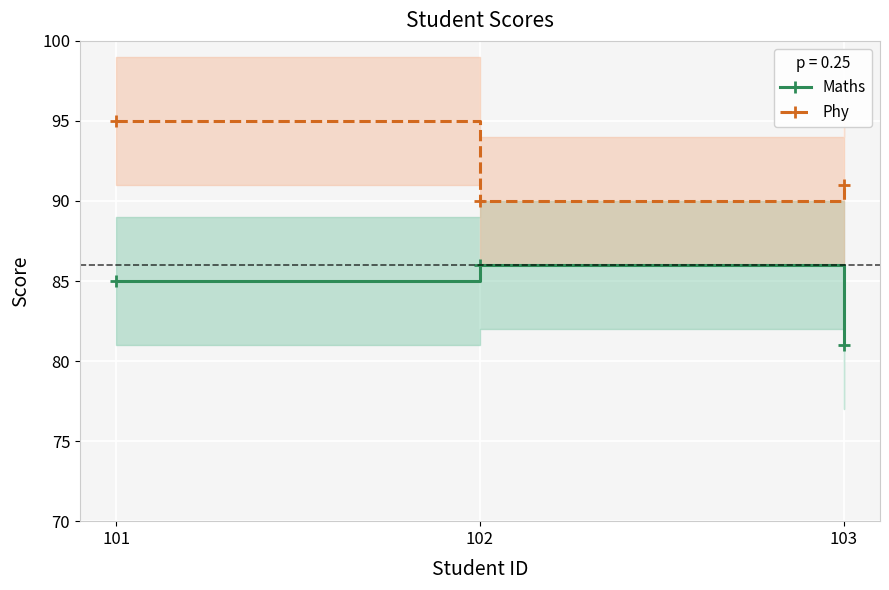

Read the Maths value at 101.

85